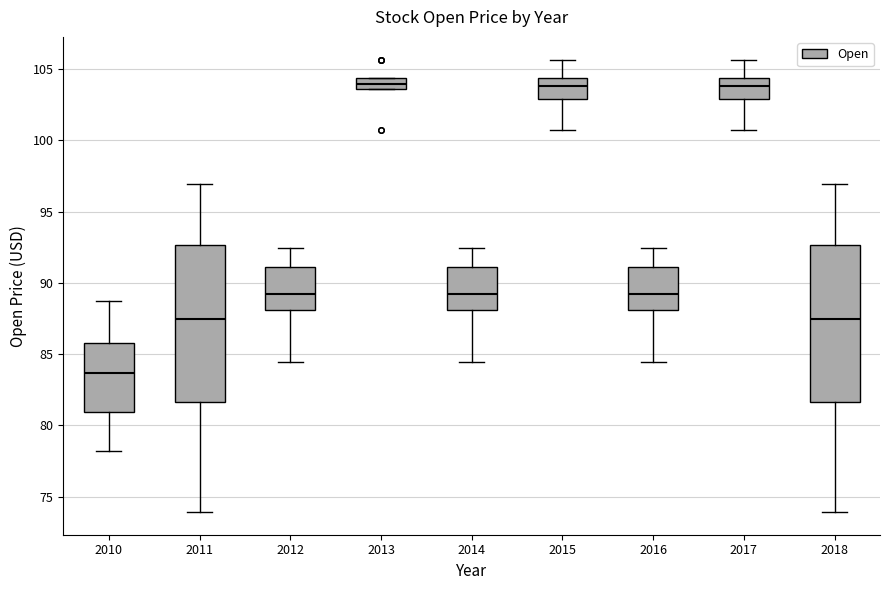

Which box's median line is the lowest?

2010